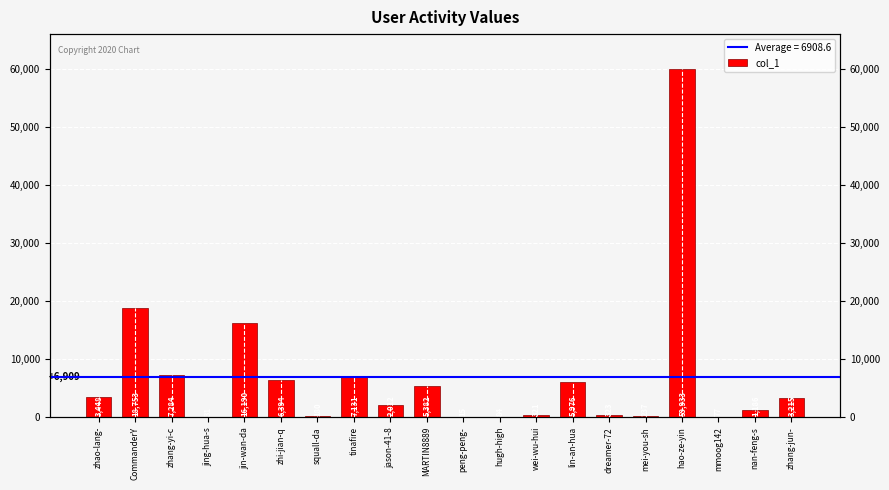

The chart shows a value of 5041 at zhao-lang-. True or false?

False